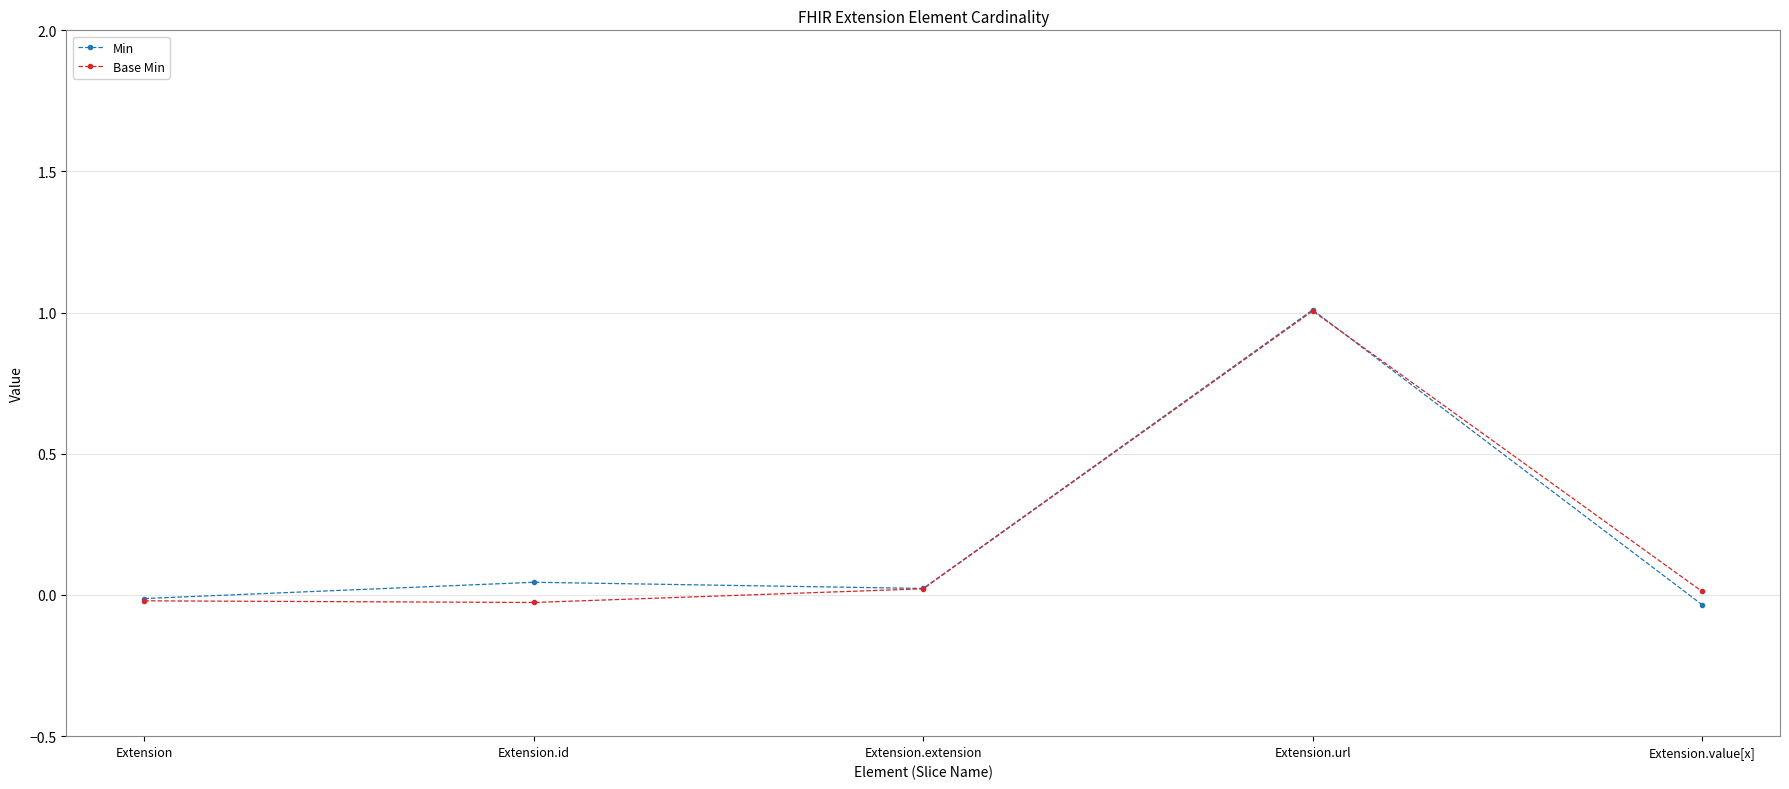

What is the difference between the Min values at Extension.extension and Extension.value[x]?

0.1